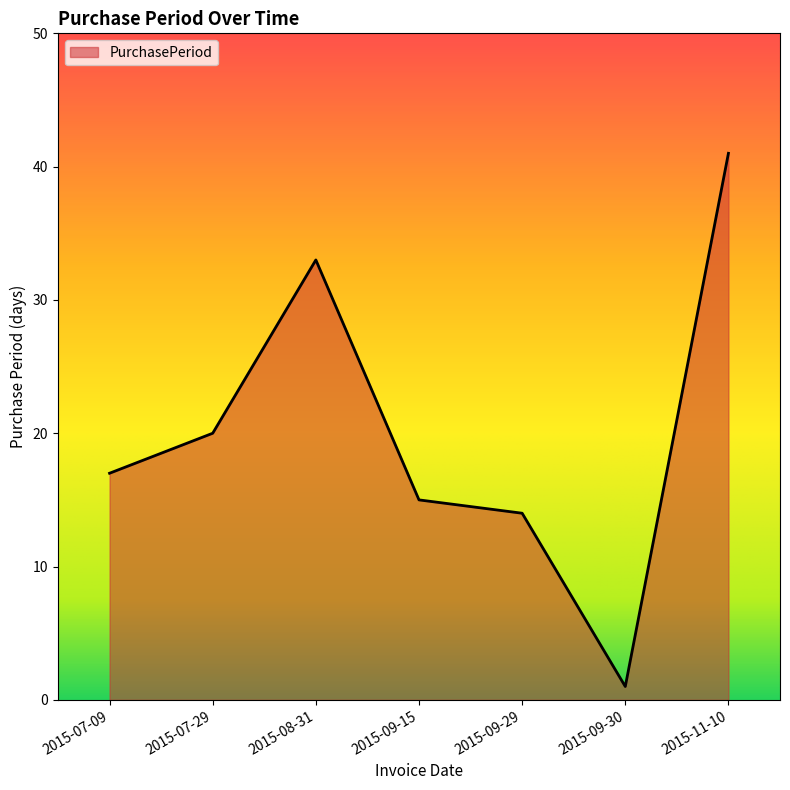

How many interior local peaks (higher than both neighbors) does the data have?

1